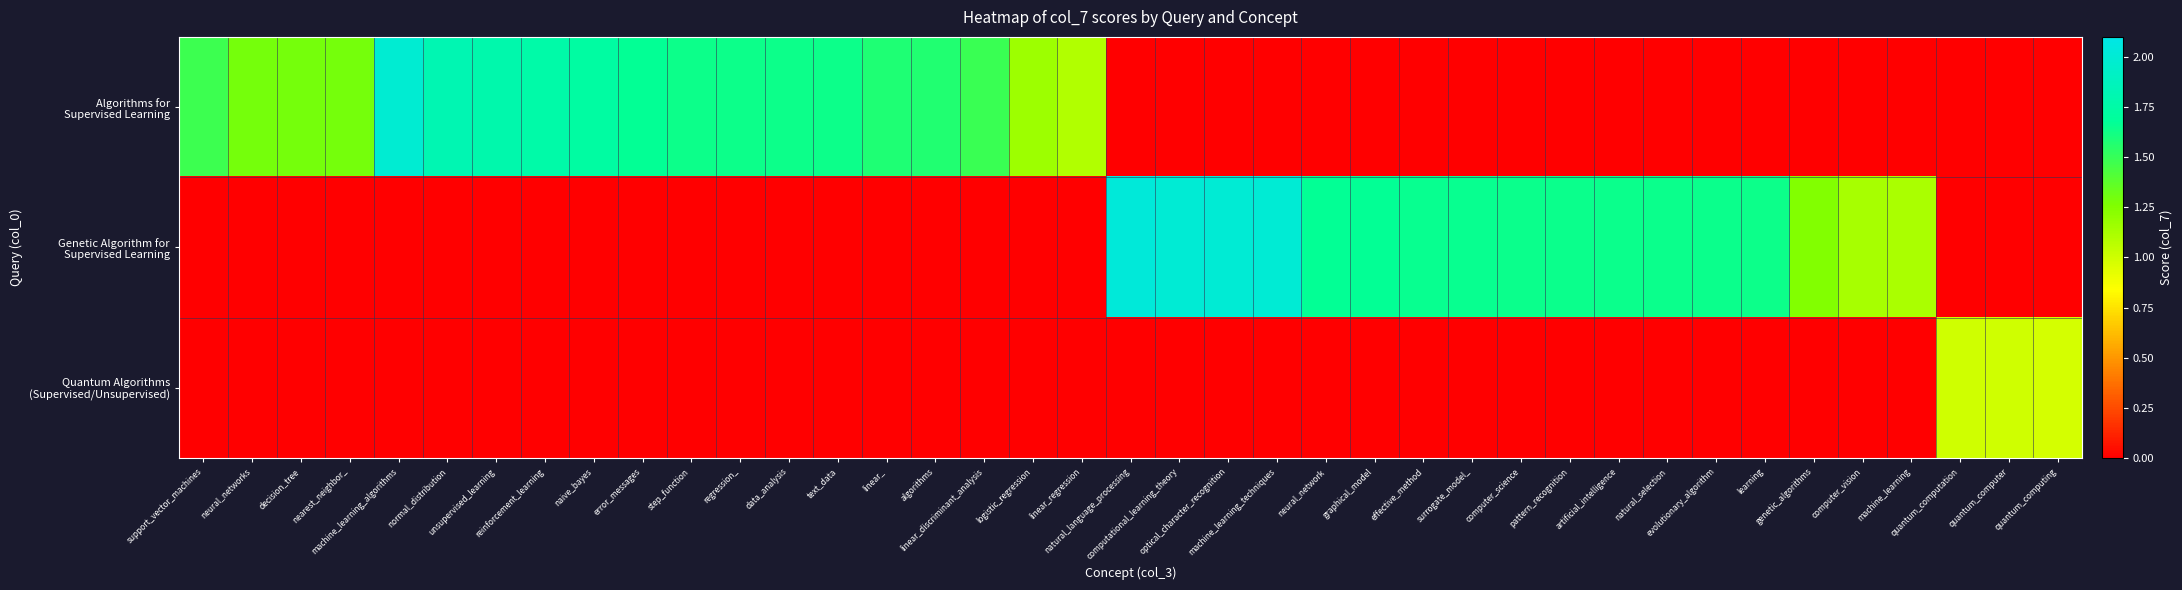

Reading left to right, what are all the values shown in this chart?

row_0: support_vector_machines=1.5	neural_networks=1.3	decision_tree=1.3	nearest_neighbor_=1.3	machine_learning_algorithms=2.0	normal_distribution=1.8	unsupervised_learning=1.8	reinforcement_learning=1.8	naive_bayes=1.7	error_messages=1.7	step_function=1.6	regression_=1.6	data_analysis=1.6	text_data=1.6	linear_=1.6	algorithms=1.6	linear_discriminant_analysis=1.5	logistic_regression=1.2	linear_regression=1.1	natural_language_processing=0.0	computational_learning_theory=0.0	optical_character_recognition=0.0	machine_learning_techniques=0.0	neural_network=0.0	graphical_model=0.0	effective_method=0.0	surrogate_model_=0.0	computer_science=0.0	pattern_recognition=0.0	artificial_intelligence=0.0	natural_selection=0.0	evolutionary_algorithm=0.0	learning=0.0	genetic_algorithms=0.0	computer_vision=0.0	machine_learning=0.0	quantum_computation=0.0	quantum_computer=0.0	quantum_computing=0.0
row_1: support_vector_machines=0.0	neural_networks=0.0	decision_tree=0.0	nearest_neighbor_=0.0	machine_learning_algorithms=0.0	normal_distribution=0.0	unsupervised_learning=0.0	reinforcement_learning=0.0	naive_bayes=0.0	error_messages=0.0	step_function=0.0	regression_=0.0	data_analysis=0.0	text_data=0.0	linear_=0.0	algorithms=0.0	linear_discriminant_analysis=0.0	logistic_regression=0.0	linear_regression=0.0	natural_language_processing=2.0	computational_learning_theory=2.0	optical_character_recognition=2.0	machine_learning_techniques=2.0	neural_network=1.7	graphical_model=1.7	effective_method=1.7	surrogate_model_=1.7	computer_science=1.6	pattern_recognition=1.6	artificial_intelligence=1.6	natural_selection=1.6	evolutionary_algorithm=1.6	learning=1.6	genetic_algorithms=1.2	computer_vision=1.1	machine_learning=1.1	quantum_computation=0.0	quantum_computer=0.0	quantum_computing=0.0
row_2: support_vector_machines=0.0	neural_networks=0.0	decision_tree=0.0	nearest_neighbor_=0.0	machine_learning_algorithms=0.0	normal_distribution=0.0	unsupervised_learning=0.0	reinforcement_learning=0.0	naive_bayes=0.0	error_messages=0.0	step_function=0.0	regression_=0.0	data_analysis=0.0	text_data=0.0	linear_=0.0	algorithms=0.0	linear_discriminant_analysis=0.0	logistic_regression=0.0	linear_regression=0.0	natural_language_processing=0.0	computational_learning_theory=0.0	optical_character_recognition=0.0	machine_learning_techniques=0.0	neural_network=0.0	graphical_model=0.0	effective_method=0.0	surrogate_model_=0.0	computer_science=0.0	pattern_recognition=0.0	artificial_intelligence=0.0	natural_selection=0.0	evolutionary_algorithm=0.0	learning=0.0	genetic_algorithms=0.0	computer_vision=0.0	machine_learning=0.0	quantum_computation=1.0	quantum_computer=1.0	quantum_computing=1.0